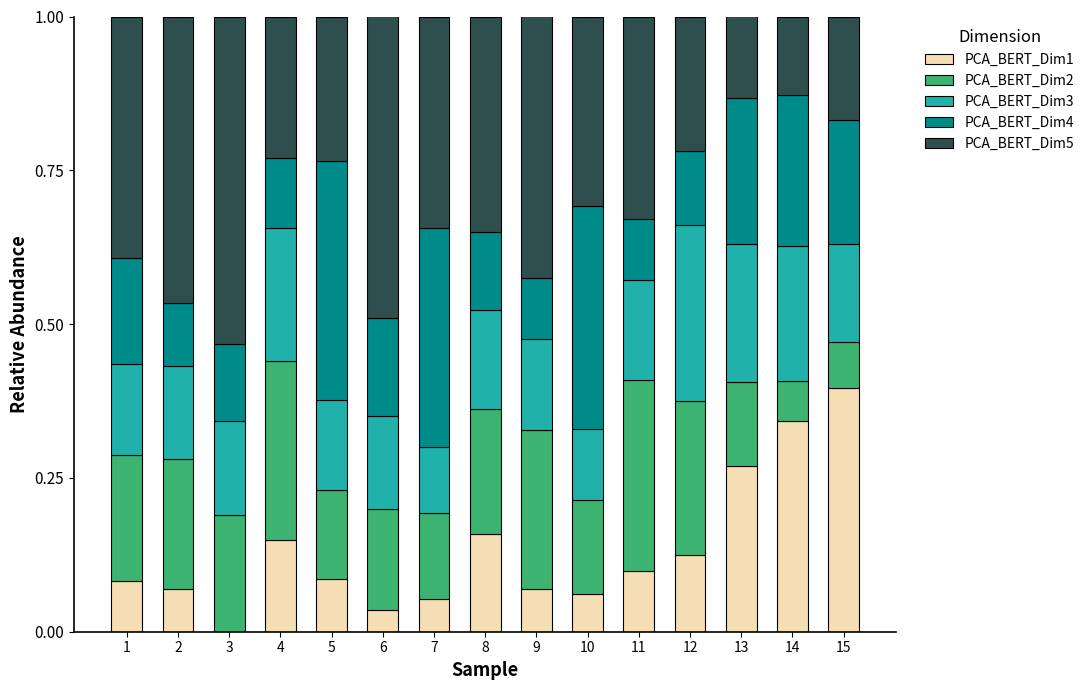

What is the total value across all series at 1?

1.0